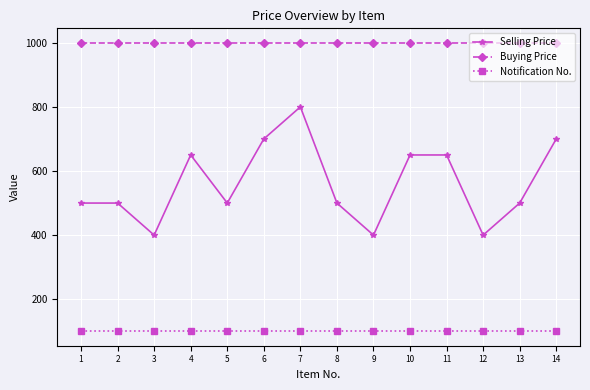

Reading left to right, what are all the values shown in this chart?

Selling Price: 500	500	400	650	500	700	800	500	400	650	650	400	500	700
Buying Price: 1000	1000	1000	1000	1000	1000	1000	1000	1000	1000	1000	1000	1000	1000
Notification No.: 100	100	100	100	100	100	100	100	100	100	100	100	100	100